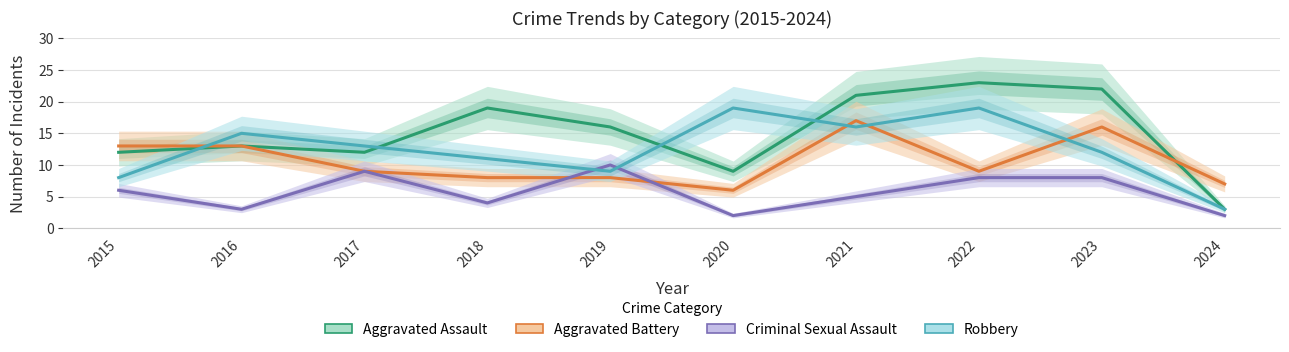

What is the value of the Aggravated Battery point at the 4th from the left?

8